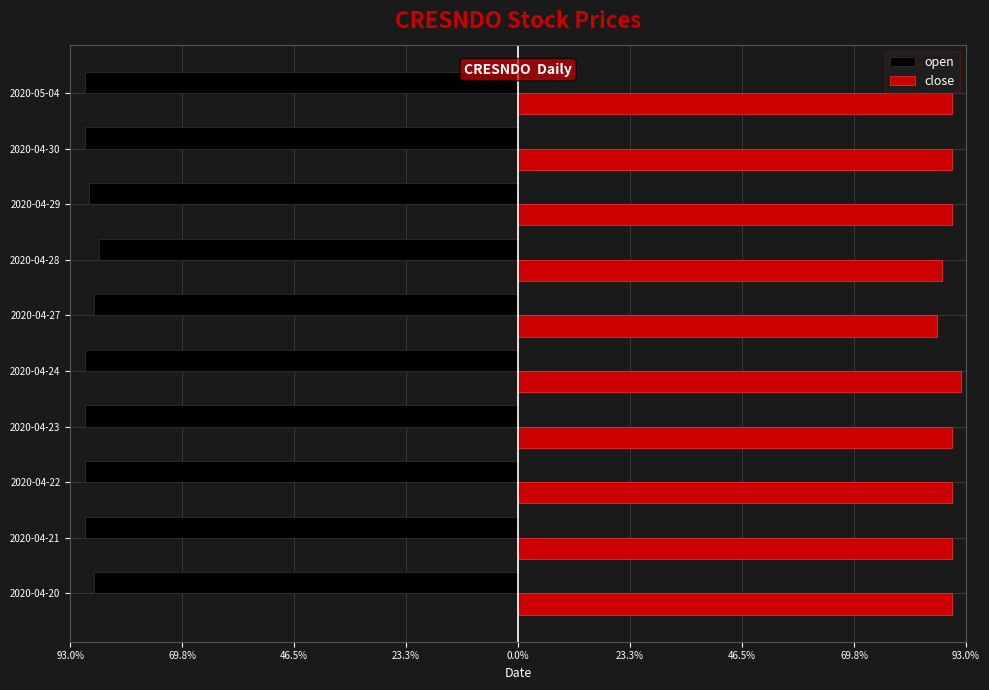

What are all the series names shown in the legend?

open, close